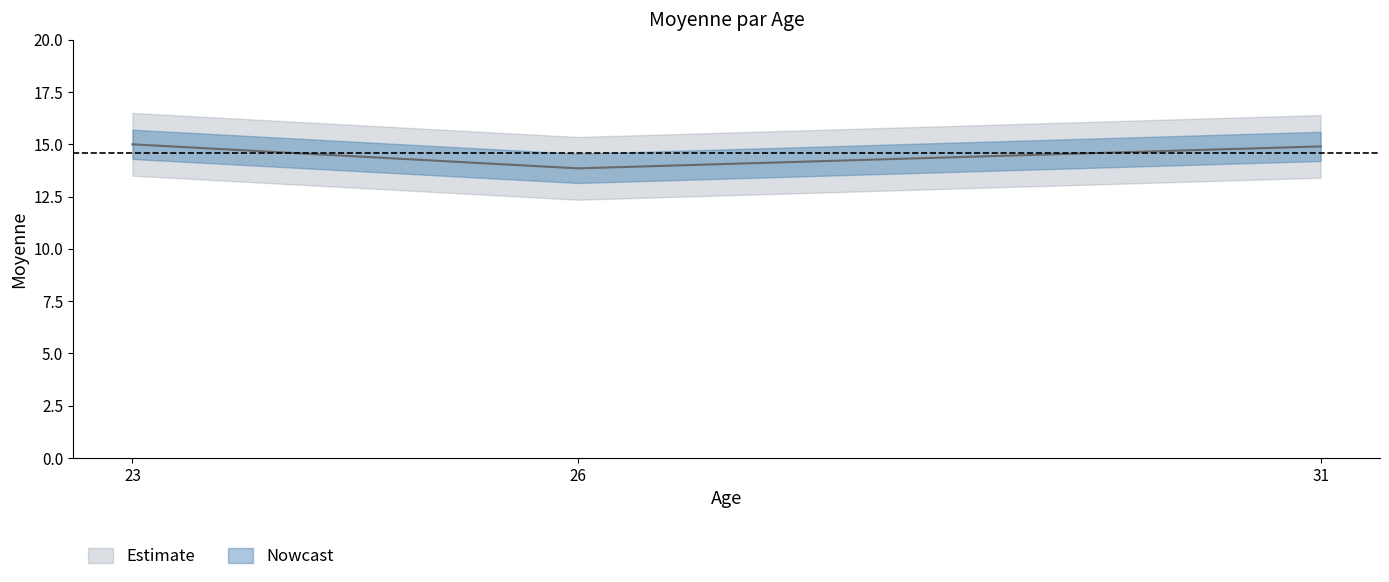

What is the value of the 3rd point from the left?

14.9